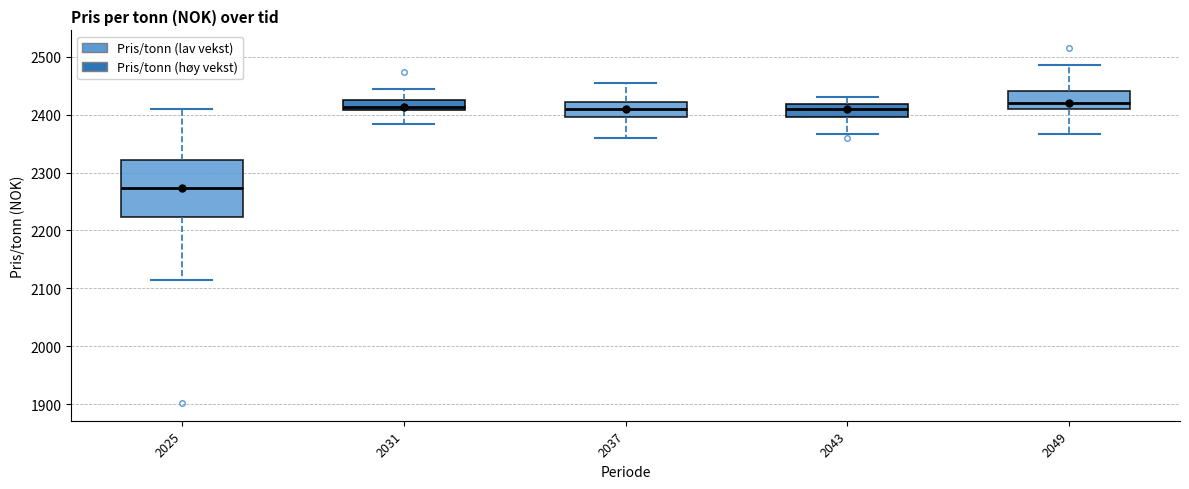

Where is the lower edge of the box at x = 2031 on the y-axis? The values are not printed on the chart, so give them approximately, as read against the axis.

2410